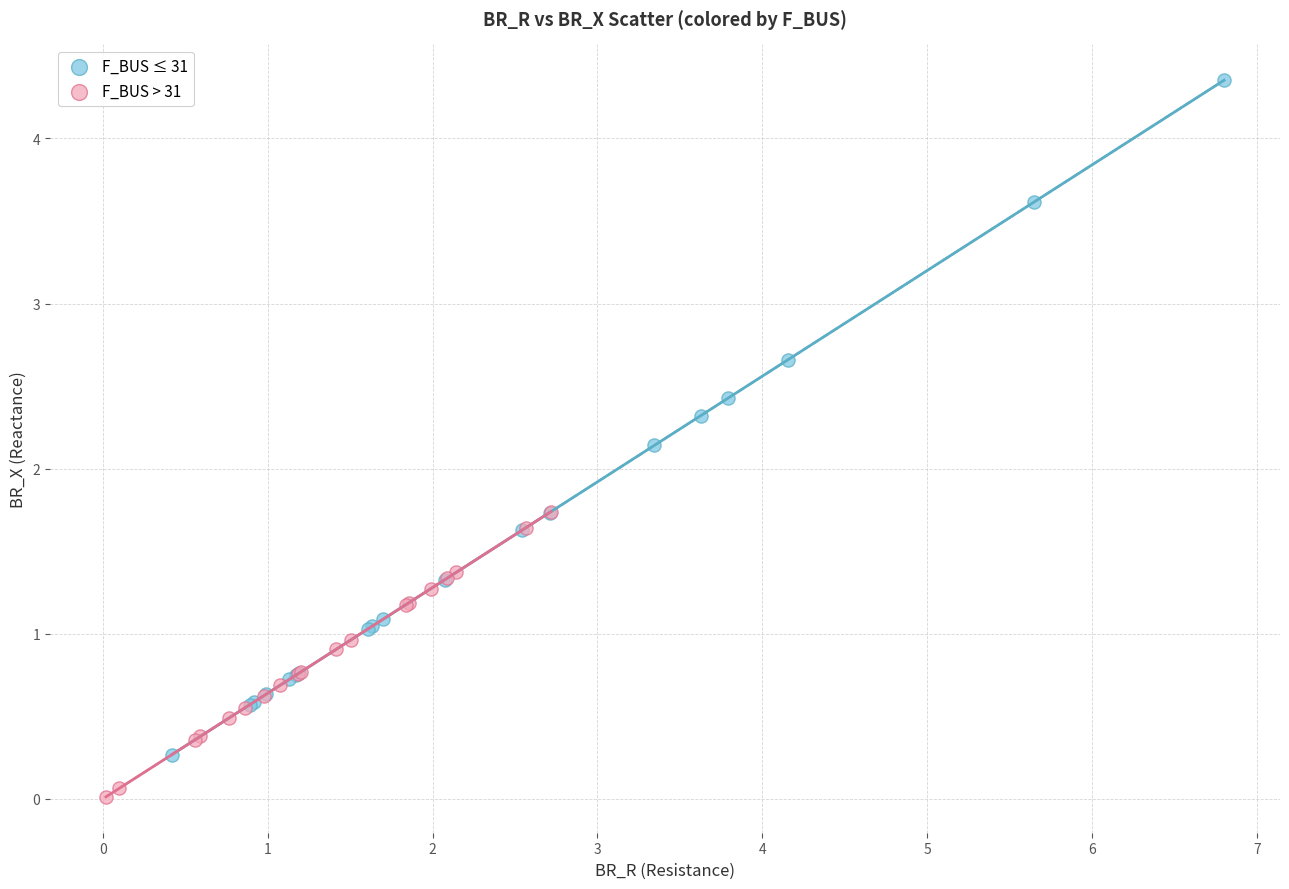

Which series contains the highest Y value?

F_BUS ≤ 31